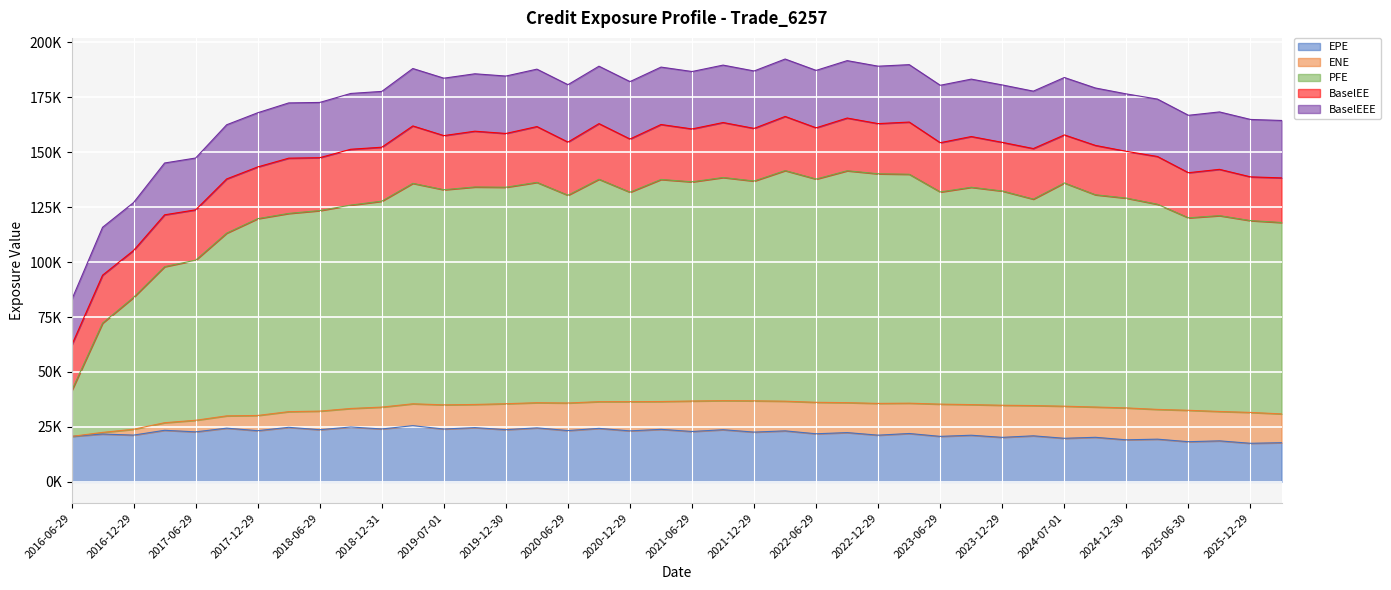

At which label does ENE first exceed 13219?

2020-12-29